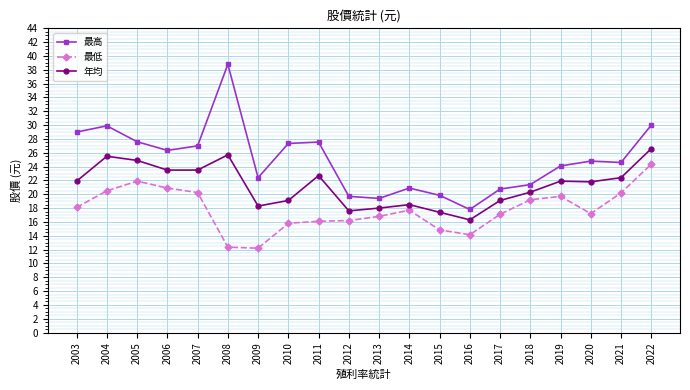

List the series in order of their overall mean, highest first.

最高, 年均, 最低